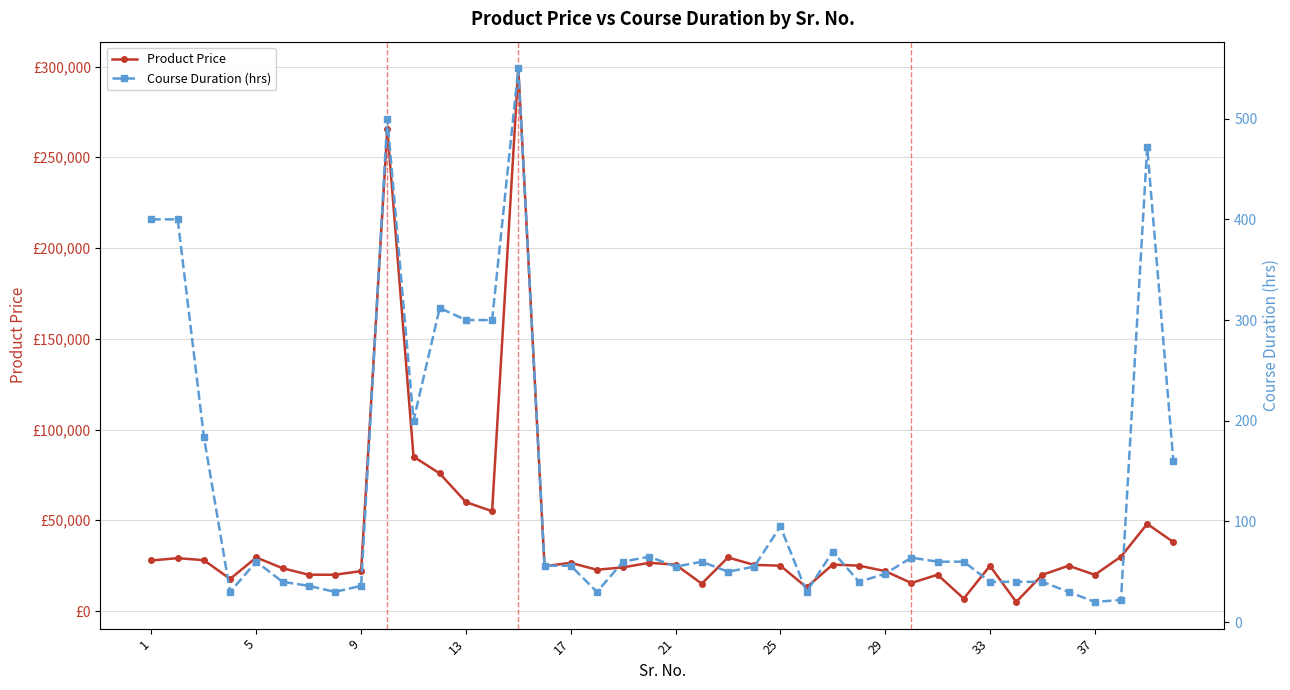

What is the sum of all Product Price values?

1641917